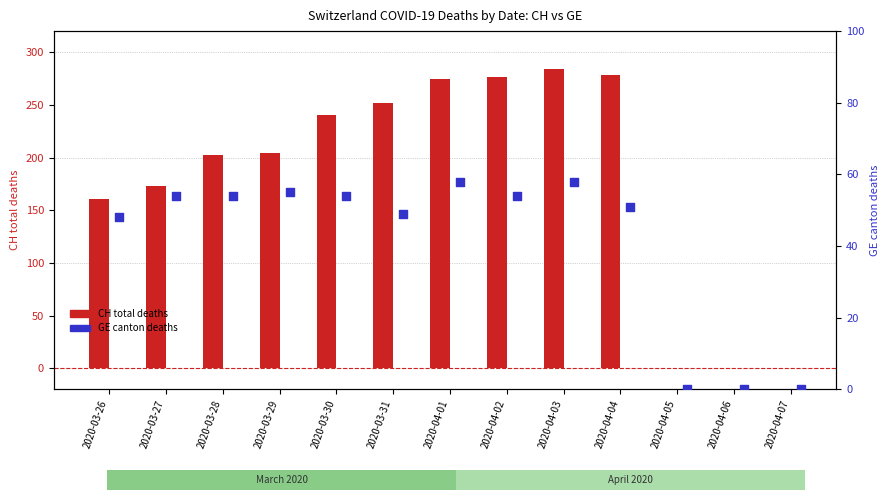

At how many categories does at least one series exceed 55?

10